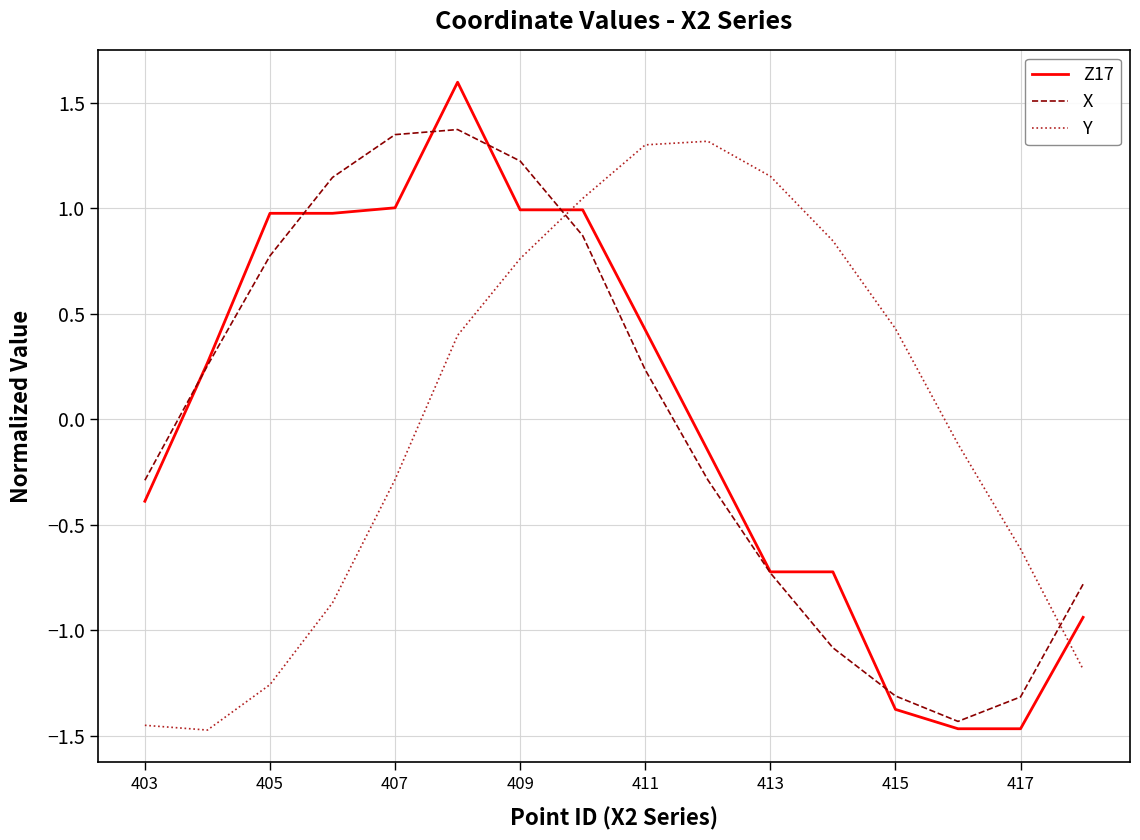

Which series has the largest range (max minus min)?

Z17